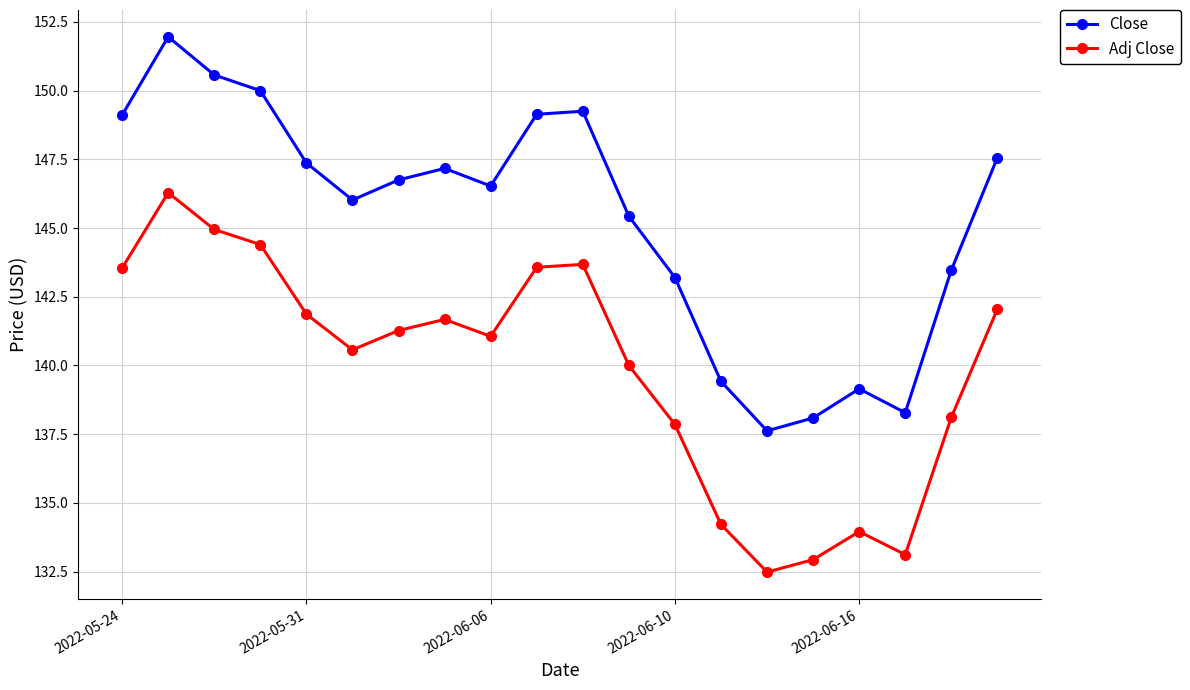

Which series has the largest range (max minus min)?

Close